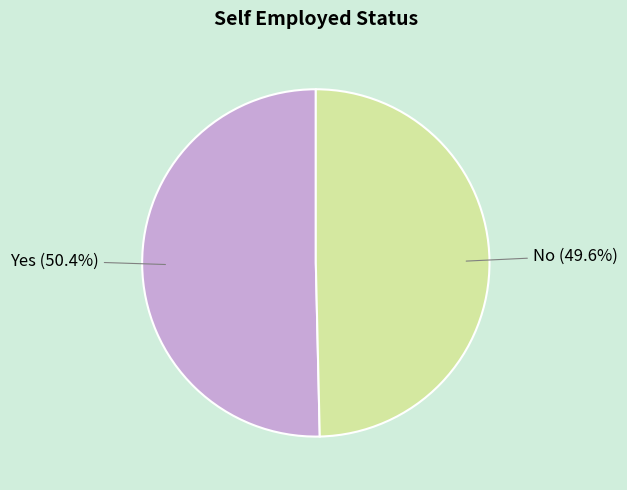

Is there a majority slice in this chart?

Yes